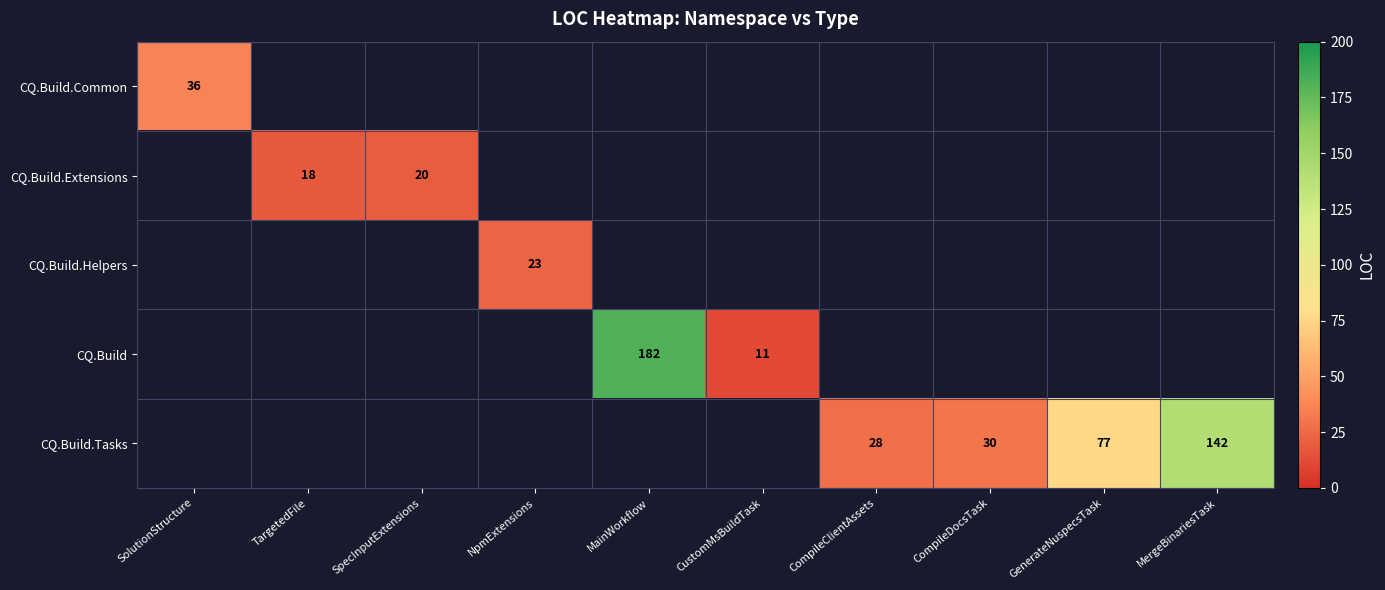

The CQ.Build series shows 182 at MainWorkflow. True or false?

True